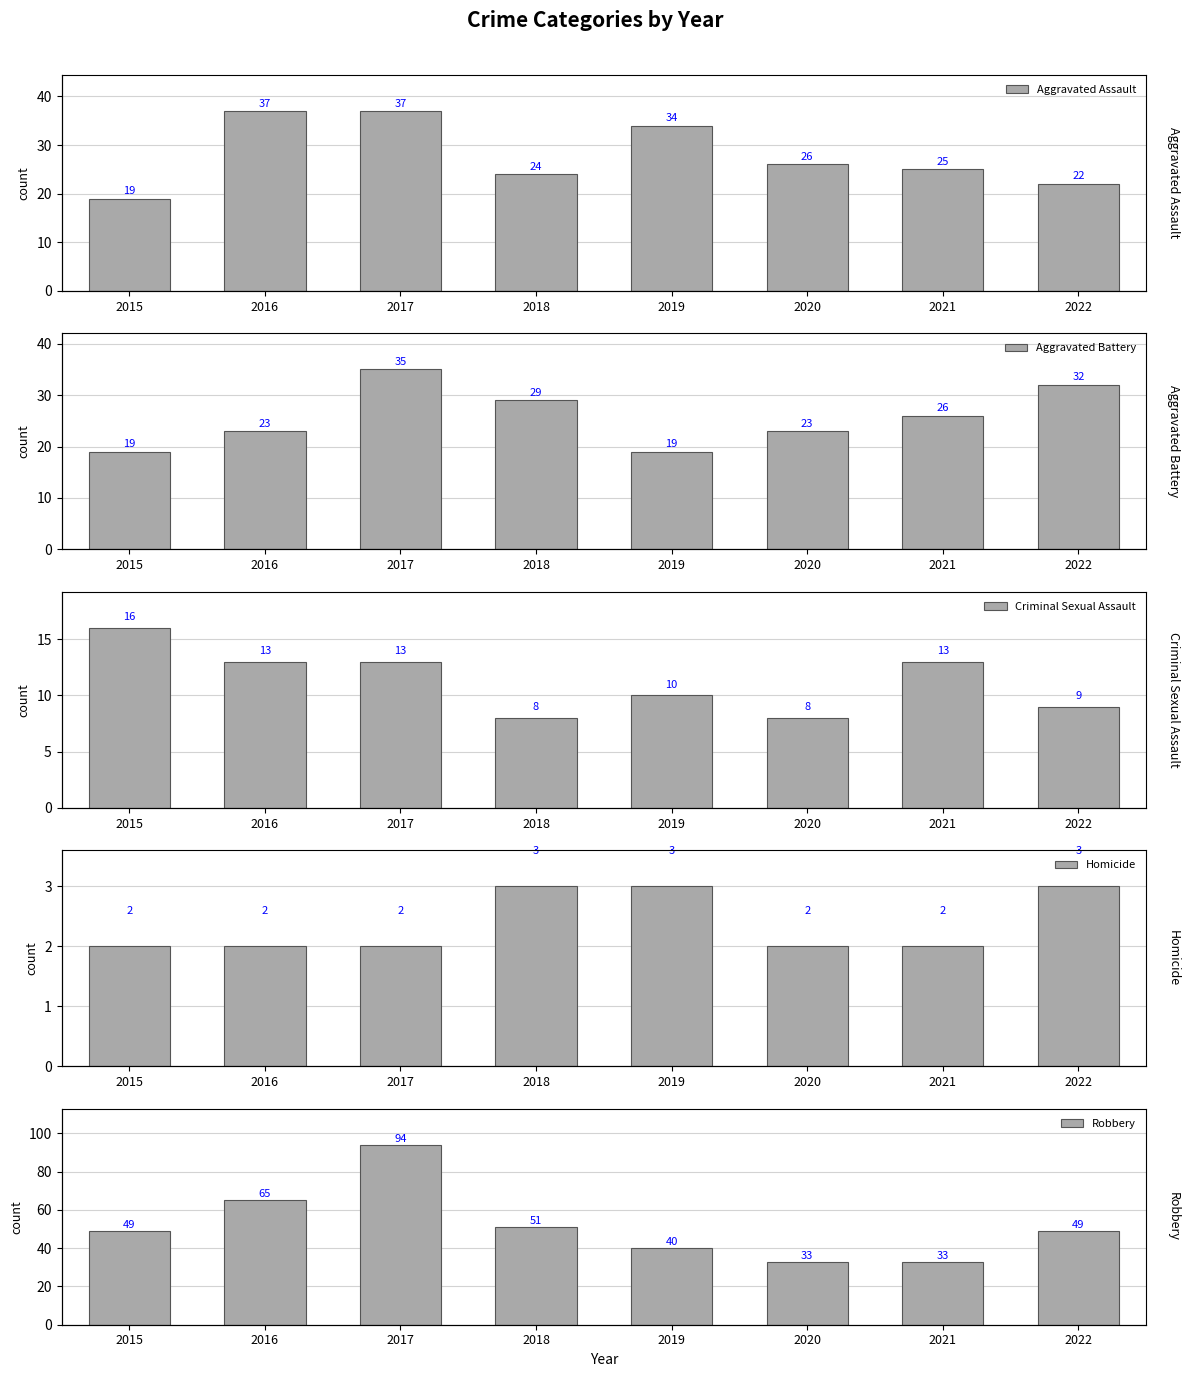

Where does the Aggravated Battery series first go above 26?

2017